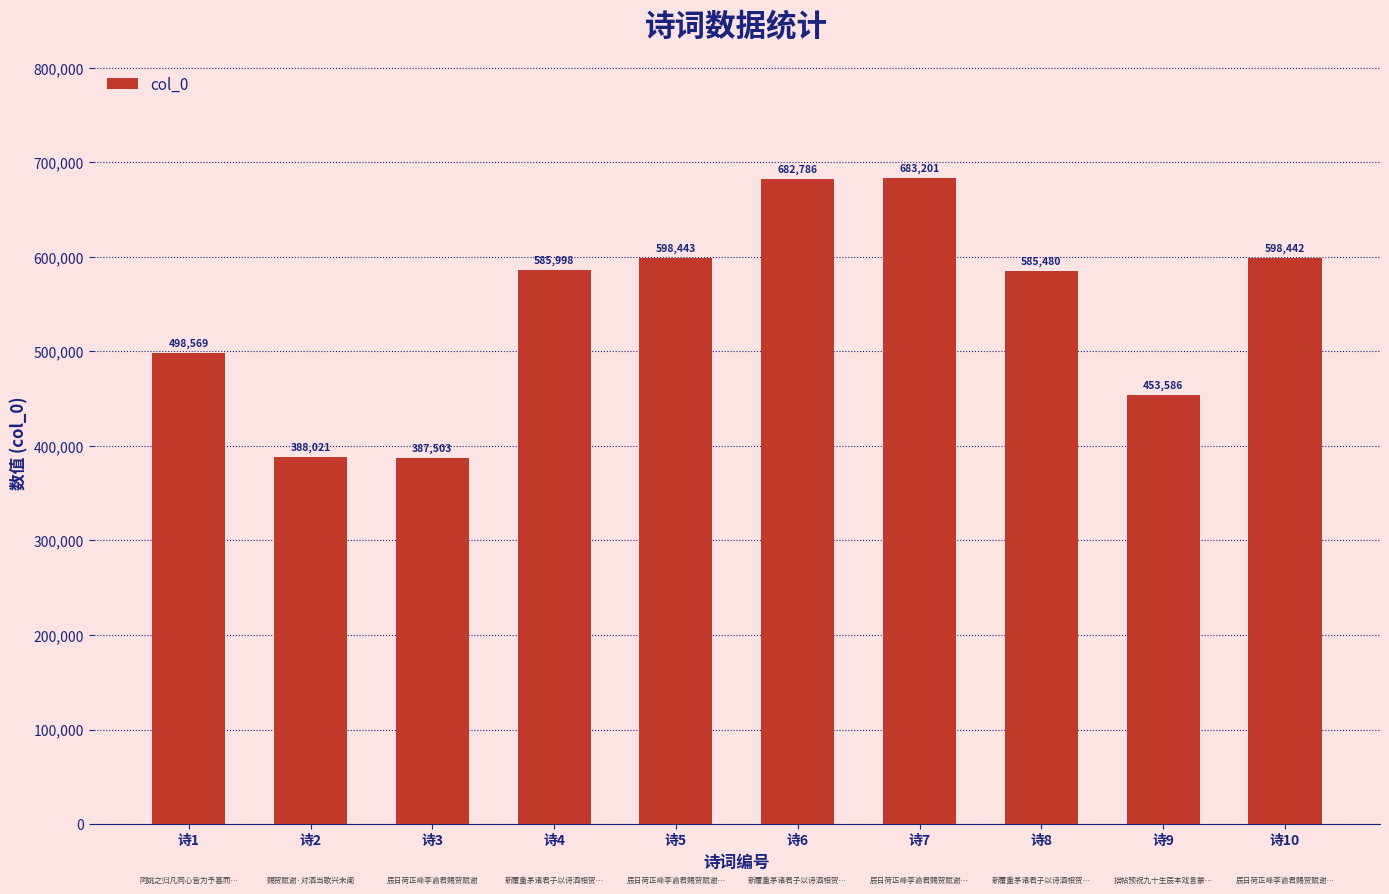

Is it true that the value at 诗6 is 682786?

True